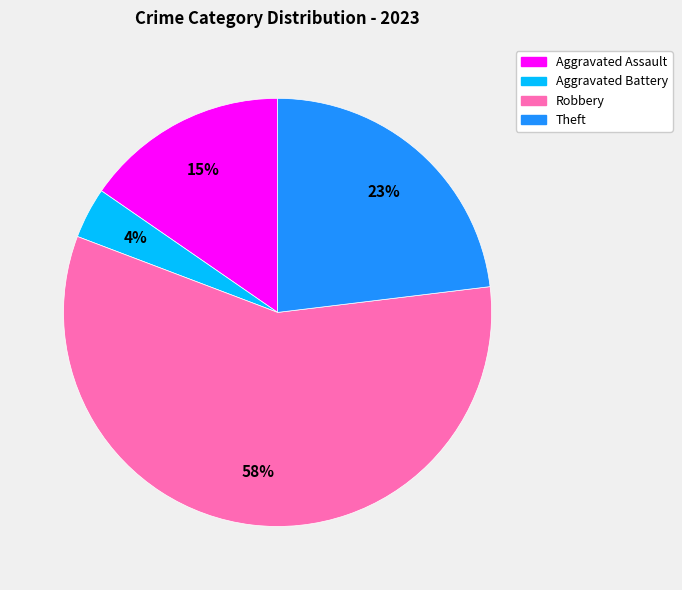

Rank the categories by value from highest to lowest.

Robbery, Theft, Aggravated Assault, Aggravated Battery